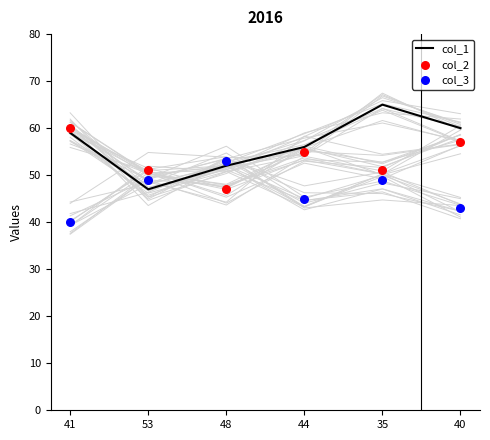

At which category is the sum across all series the highest?

35